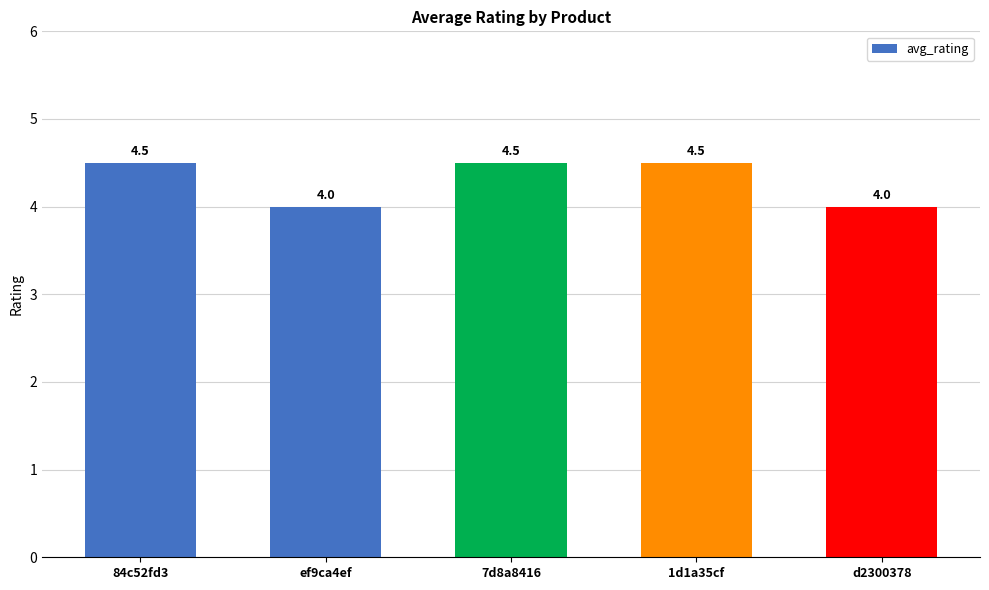

What position from the left is 7d8a8416?

3